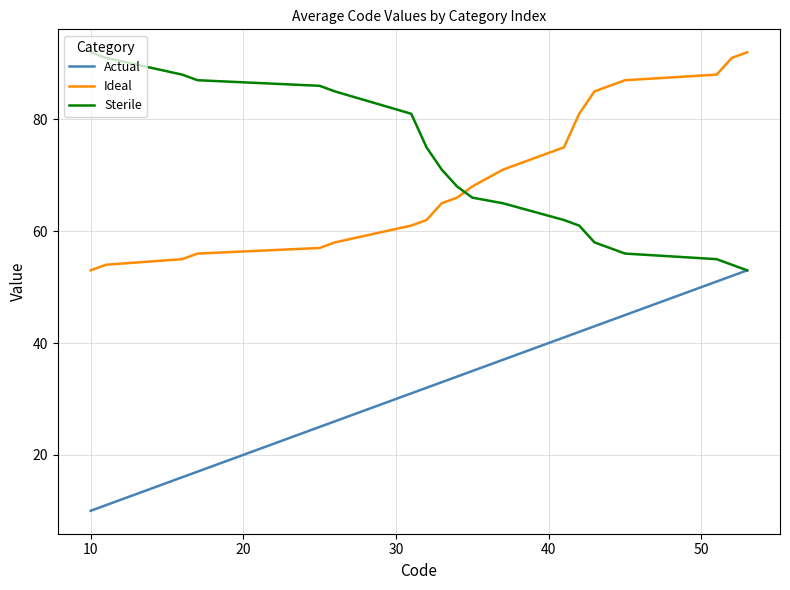

How many distinct data groups are displayed?

3